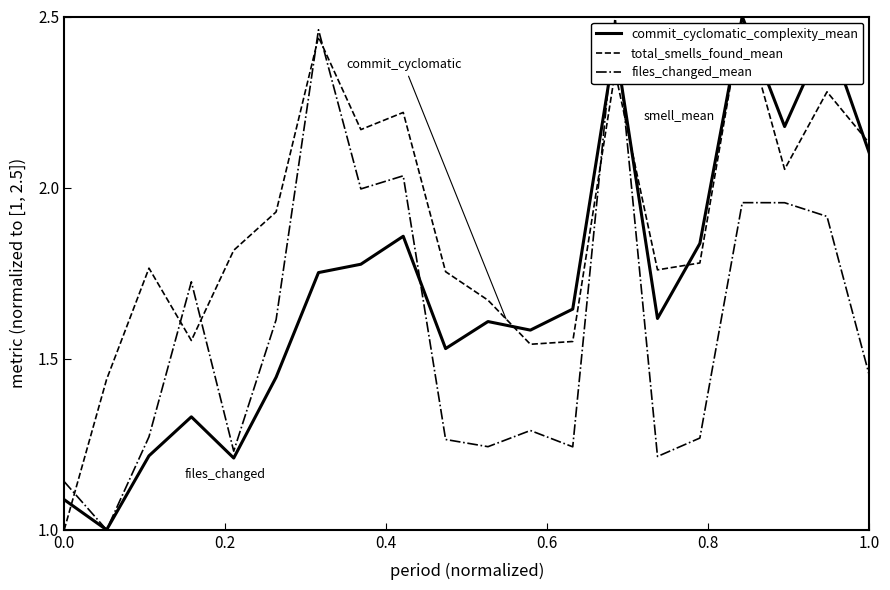

Rank the series by their average value, from lowest to highest.

files_changed_mean, commit_cyclomatic_complexity_mean, total_smells_found_mean